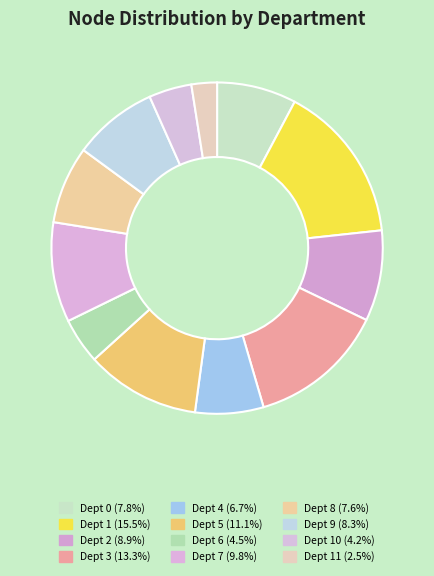

How many segments does this pie chart have?

12